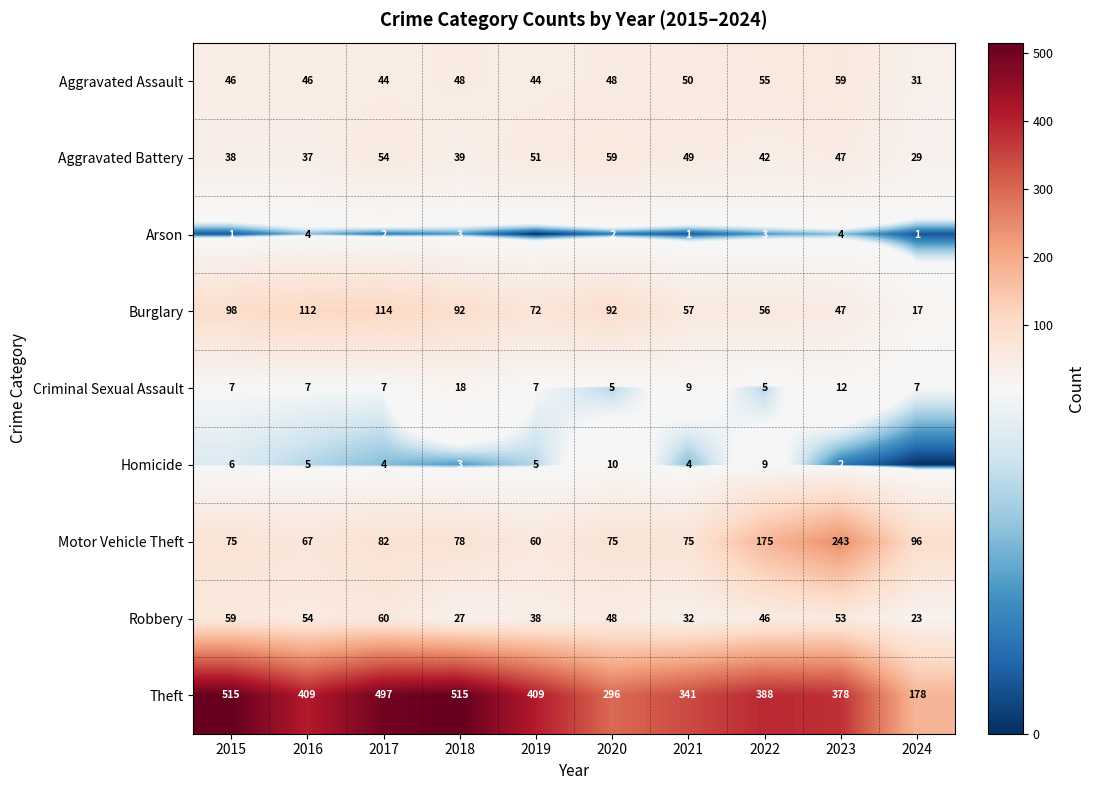

At which label does Burglary reach its minimum?

2024